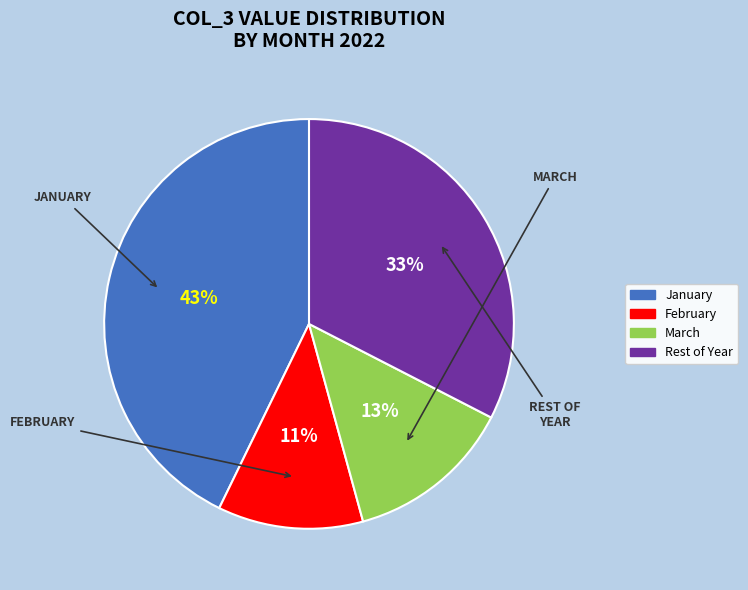

To the nearest percent, what is the average slice percentage?

25%